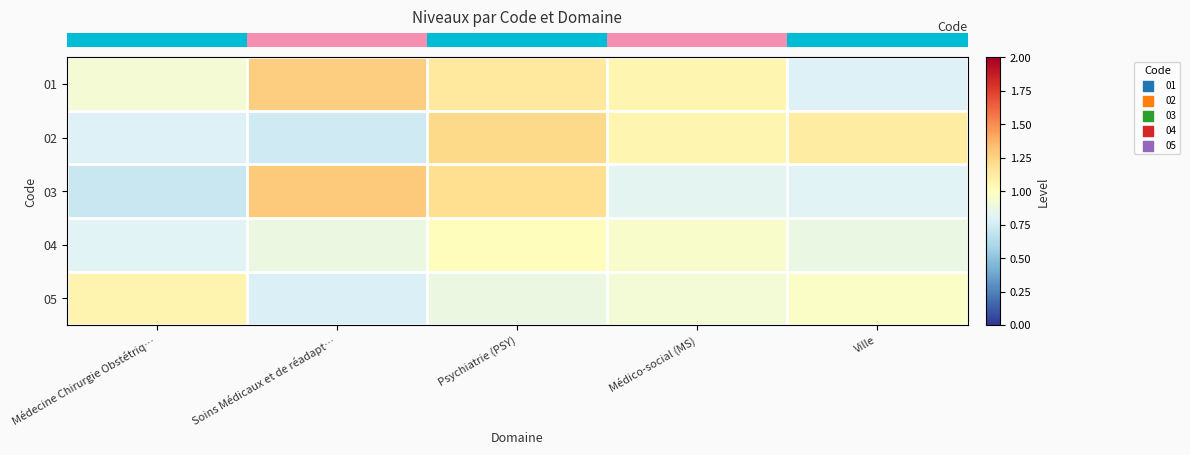

Reading right to left, what are all the values shown in this chart?

row_0: 0.8	1.1	1.1	1.3	0.9
row_1: 1.1	1.1	1.2	0.7	0.8
row_2: 0.8	0.8	1.2	1.3	0.7
row_3: 0.9	1.0	1.0	0.9	0.8
row_4: 1.0	0.9	0.9	0.8	1.1